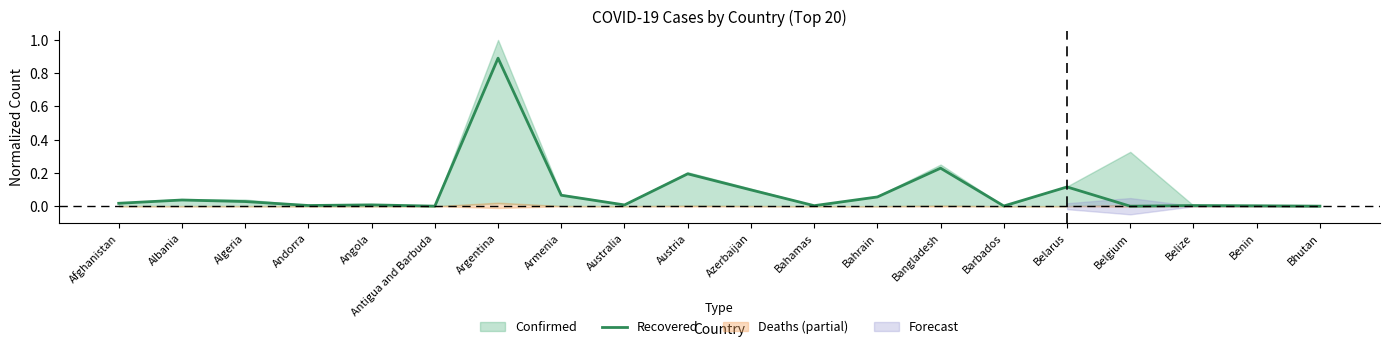

How many points are higher than both their immediate neighbors (excluding endpoints)?

7